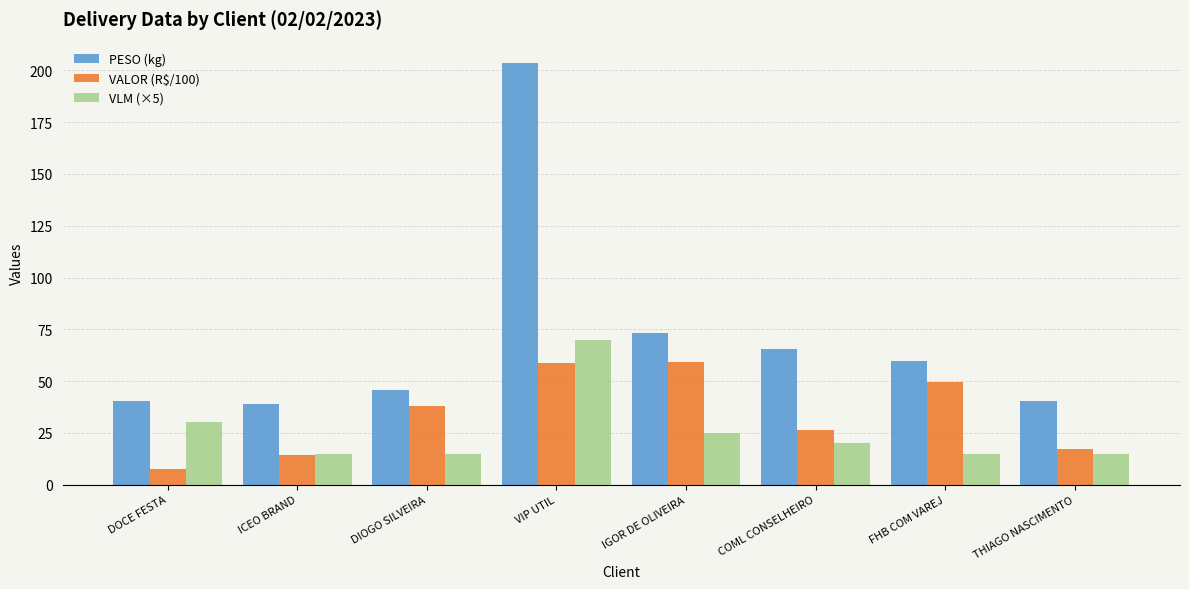

Which series has the largest range (max minus min)?

PESO (kg)